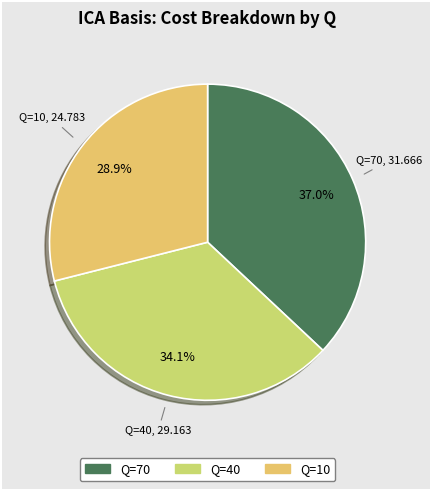

True or false: Q=10 accounts for 20% of the total.

False